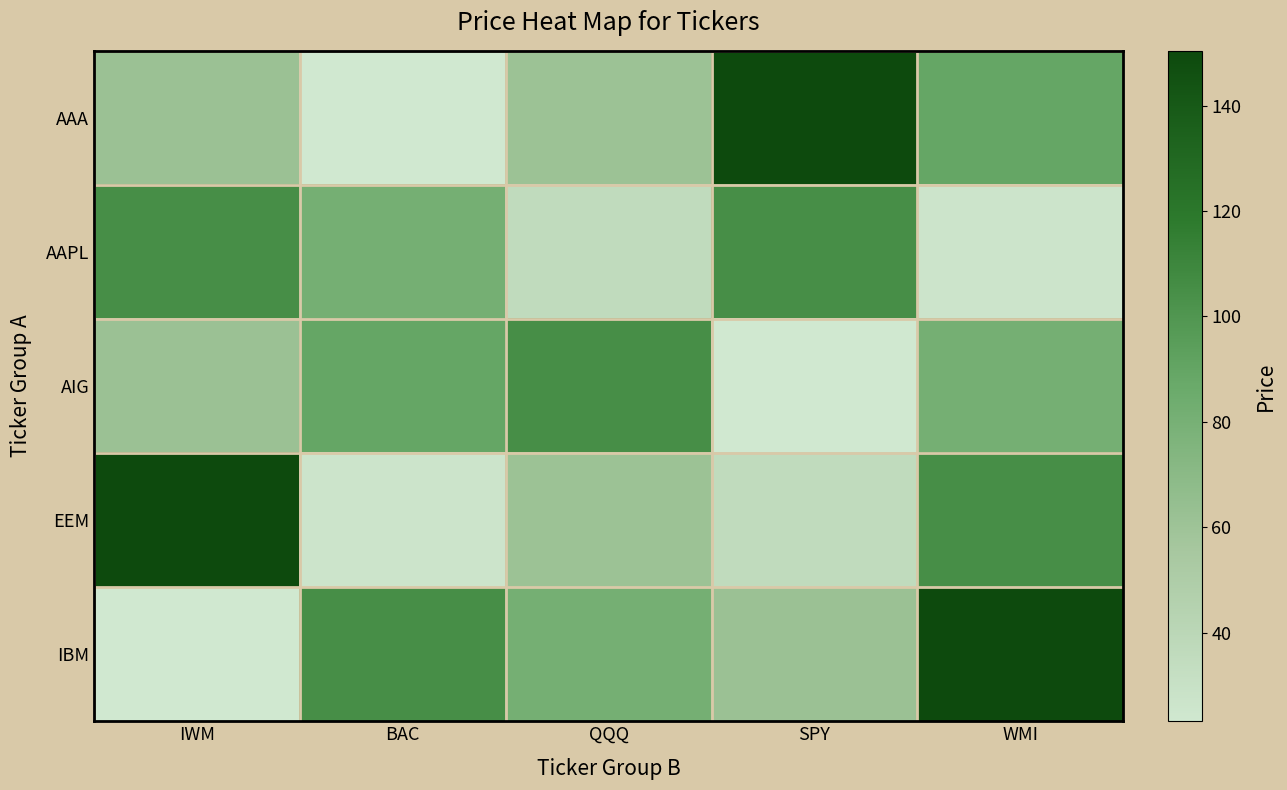

At which category is the sum across all series the highest?

WMI